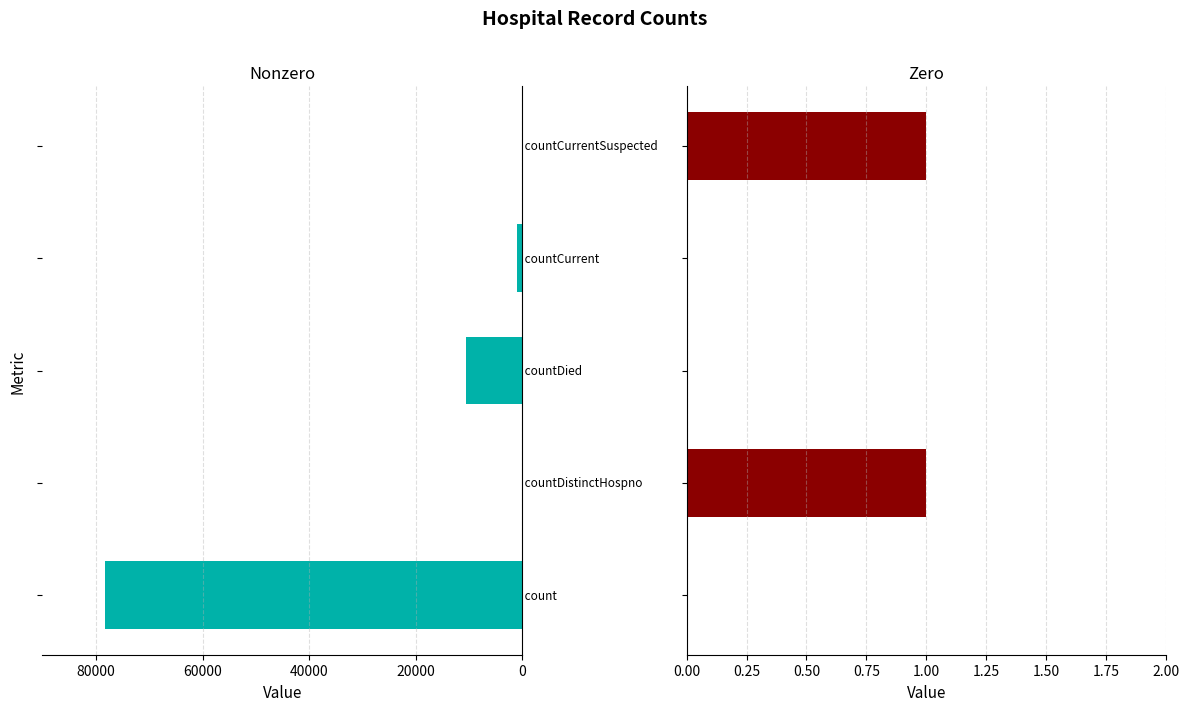

At how many categories does at least one series exceed 36231?

1